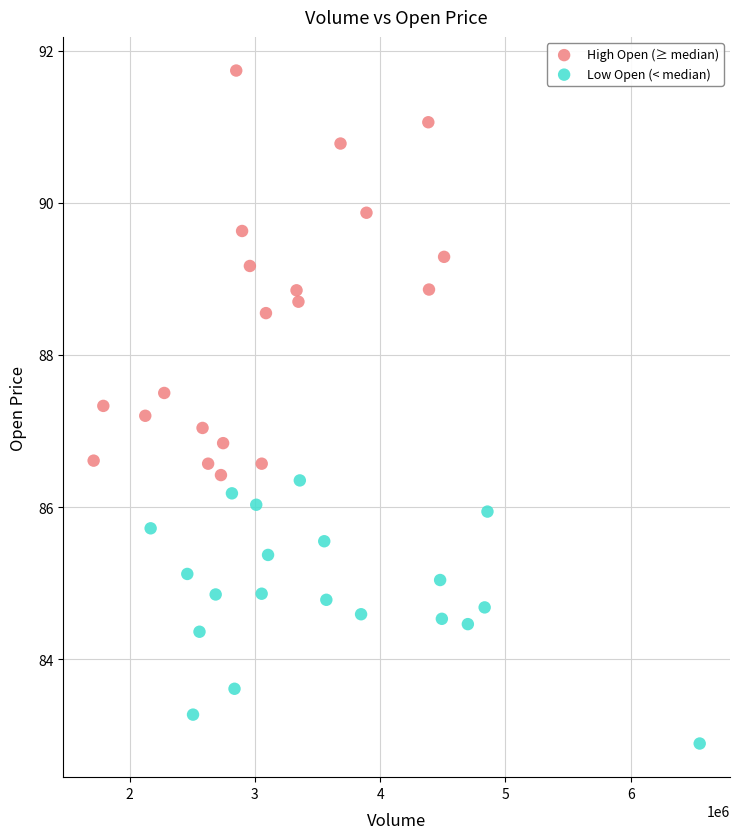

Which series contains the highest Y value?

High Open (≥ median)